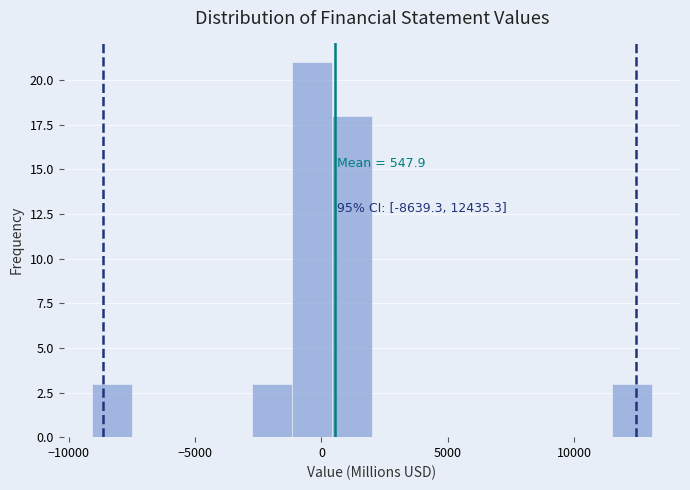

Read against the x-axis, roughly where is the centre of the tallest bar?

-500